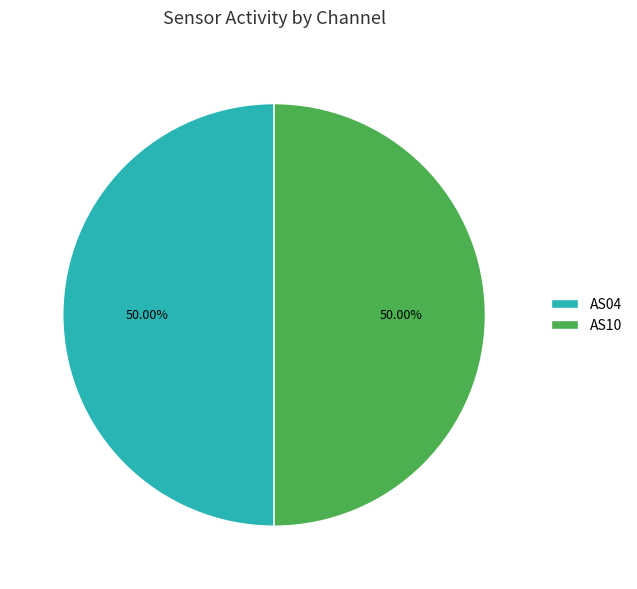

Is the sum of AS04 and AS10 greater than half?

Yes